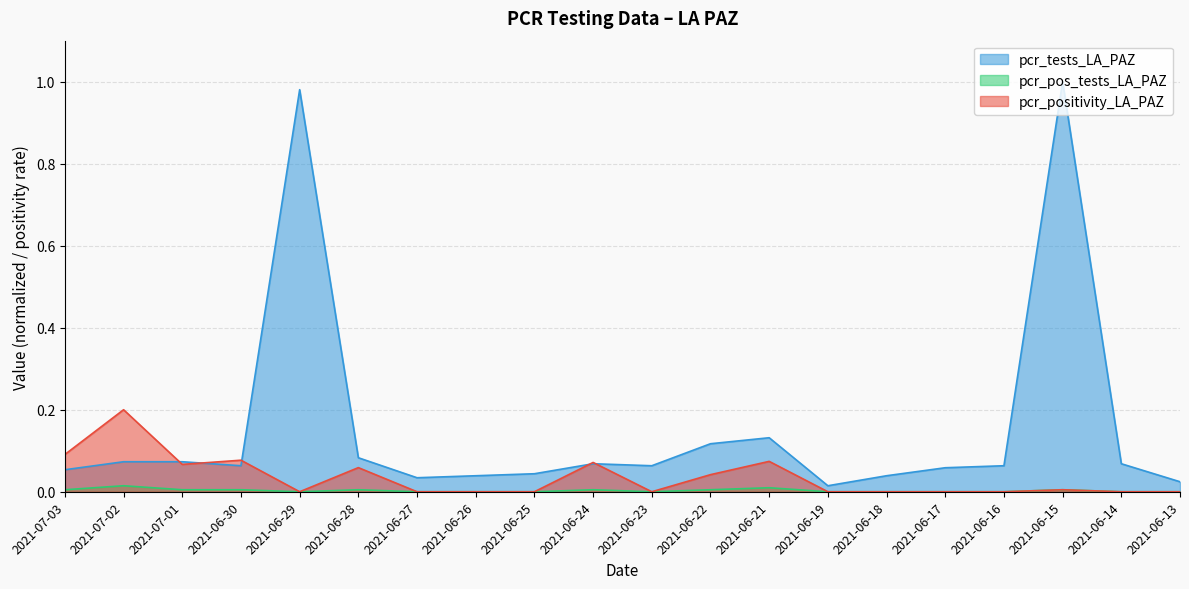

Which has a higher value, 2021-06-13 or 2021-06-24?

2021-06-24